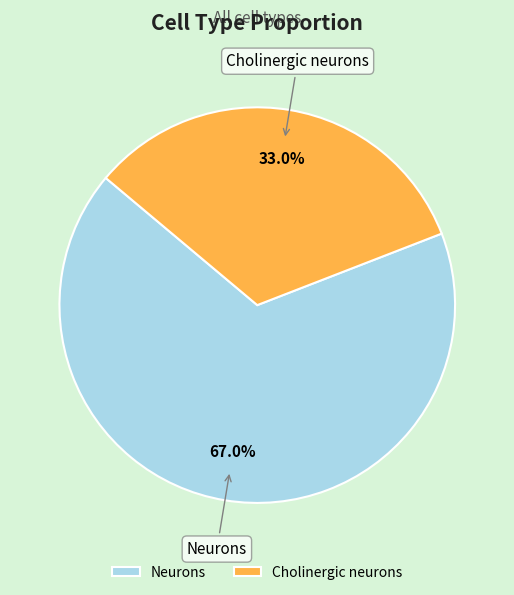

To the nearest percent, what portion does Cholinergic neurons represent?

33%